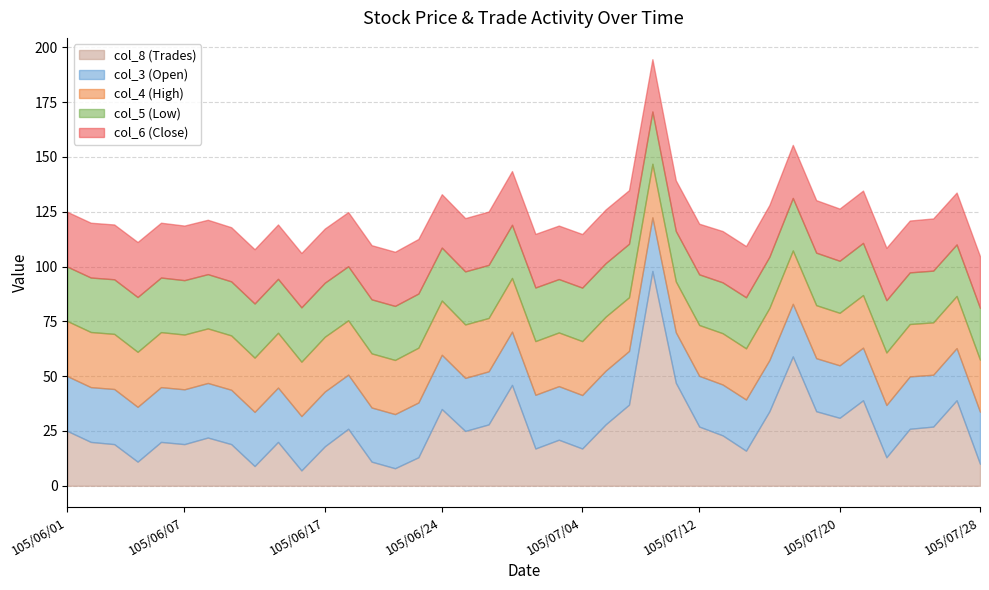

In col_4 (High), how many points are higher than both neighbors (excluding endpoints)?

7